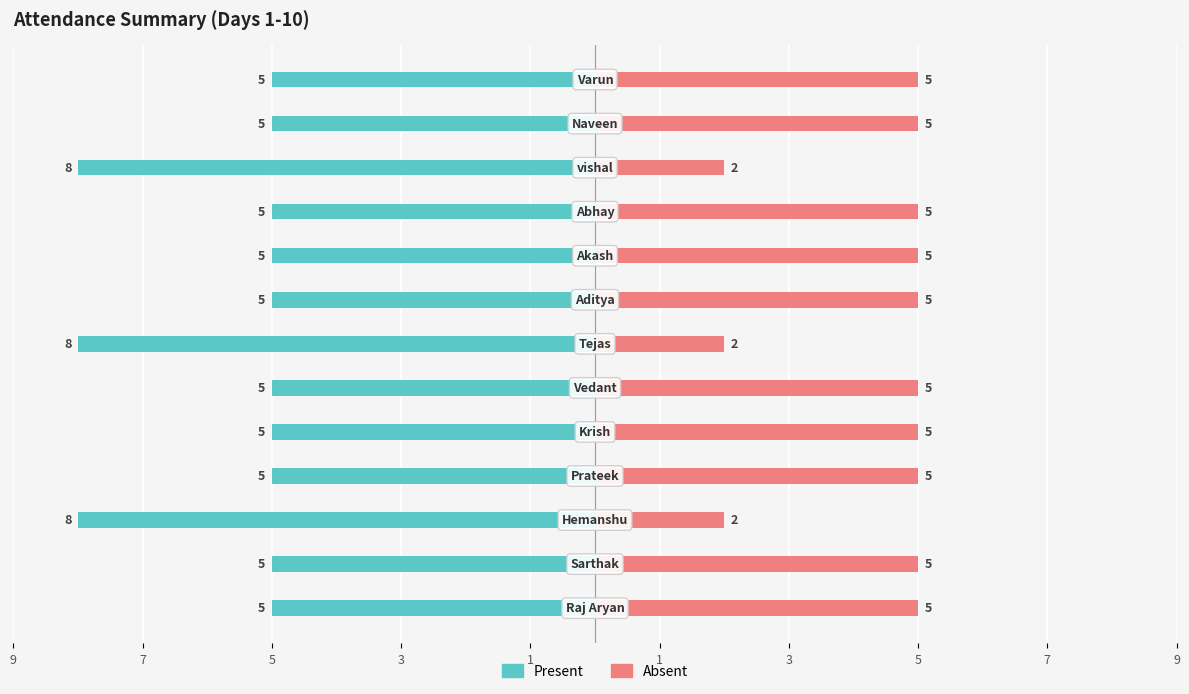

Reading left to right, list all the values displayed in this chart.

Present: -5	-5	-8	-5	-5	-5	-8	-5	-5	-5	-8	-5	-5
Absent: 5	5	2	5	5	5	2	5	5	5	2	5	5